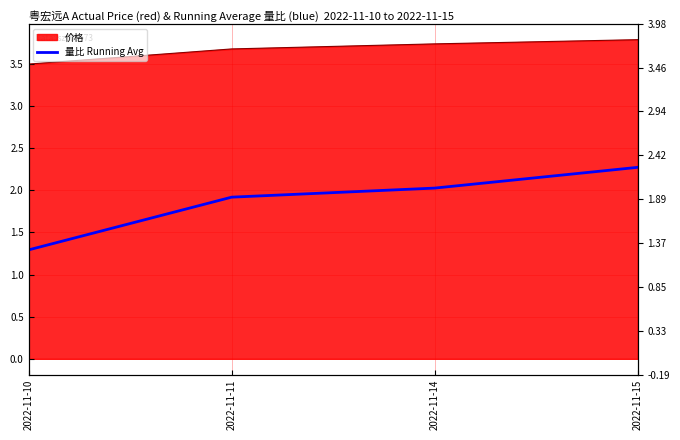

Which has a higher value, 2022-11-11 or 2022-11-14?

2022-11-14